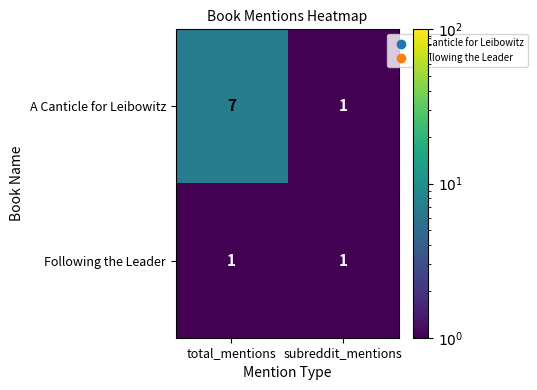

Is it true that Following the Leader equals 1 at subreddit_mentions?

True